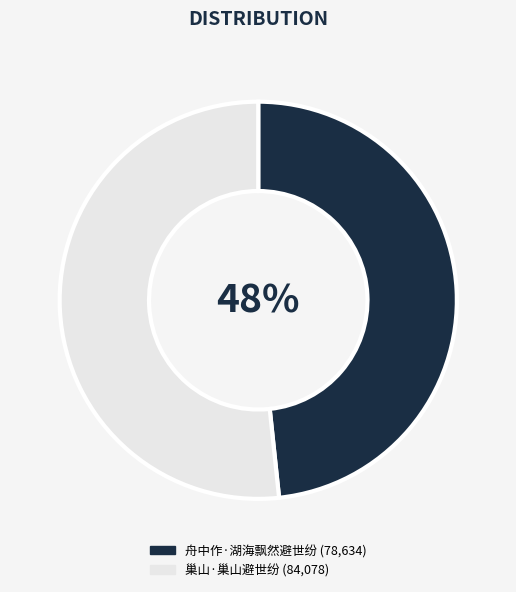

To the nearest percent, what percentage of the pie is 巢山·巢山避世纷?

52%